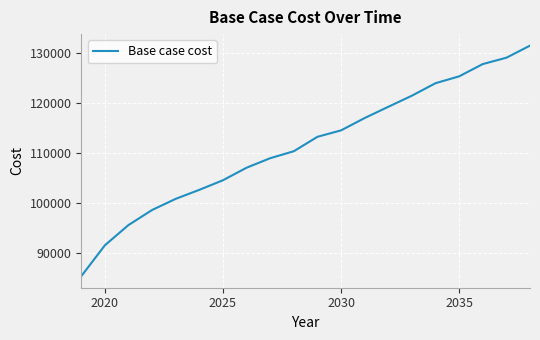

How many lines are shown in the chart?

1